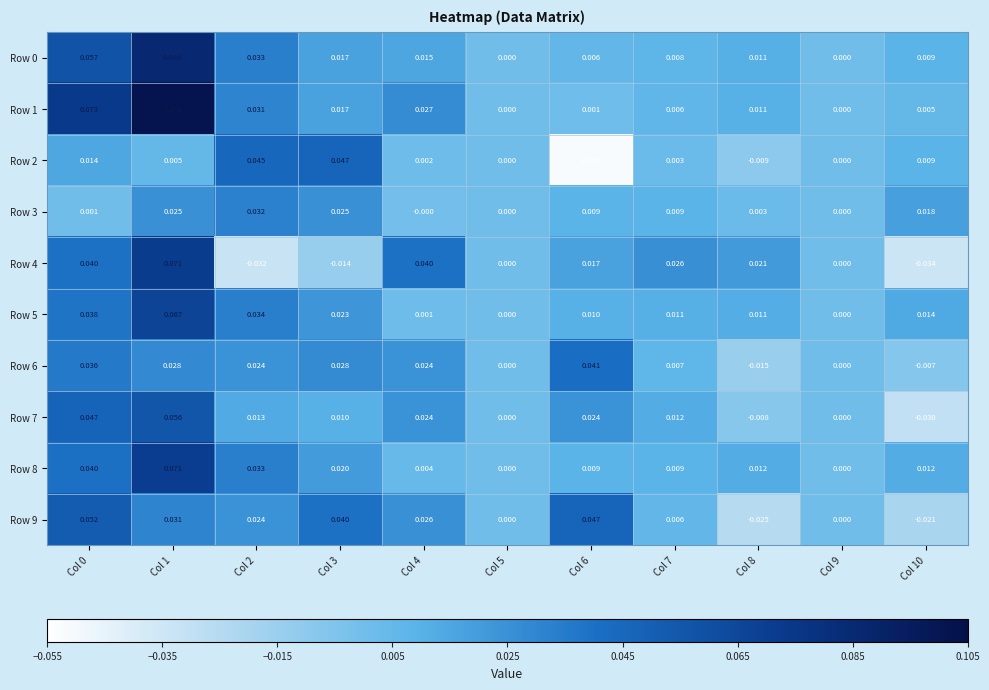

Is the value of Row 4 at Col 5 greater than the value of Row 7 at Col 3?

No